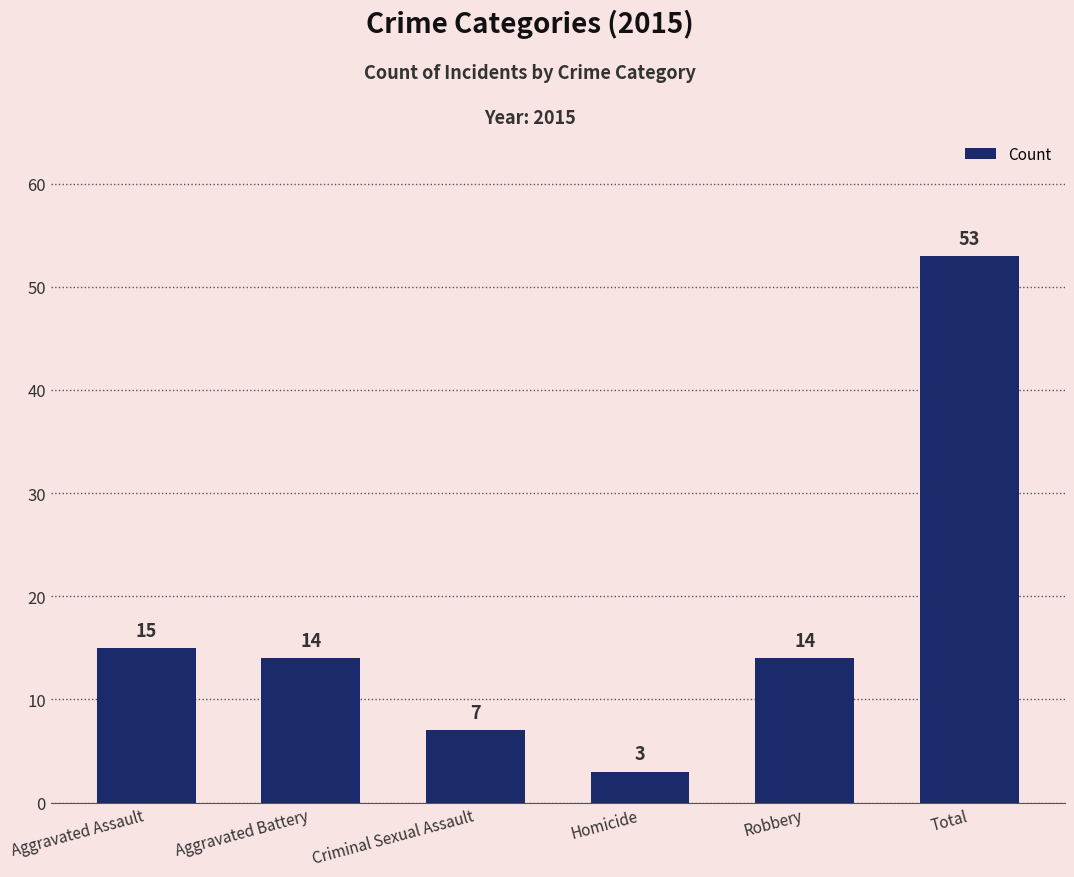

How many values are below 14?

2